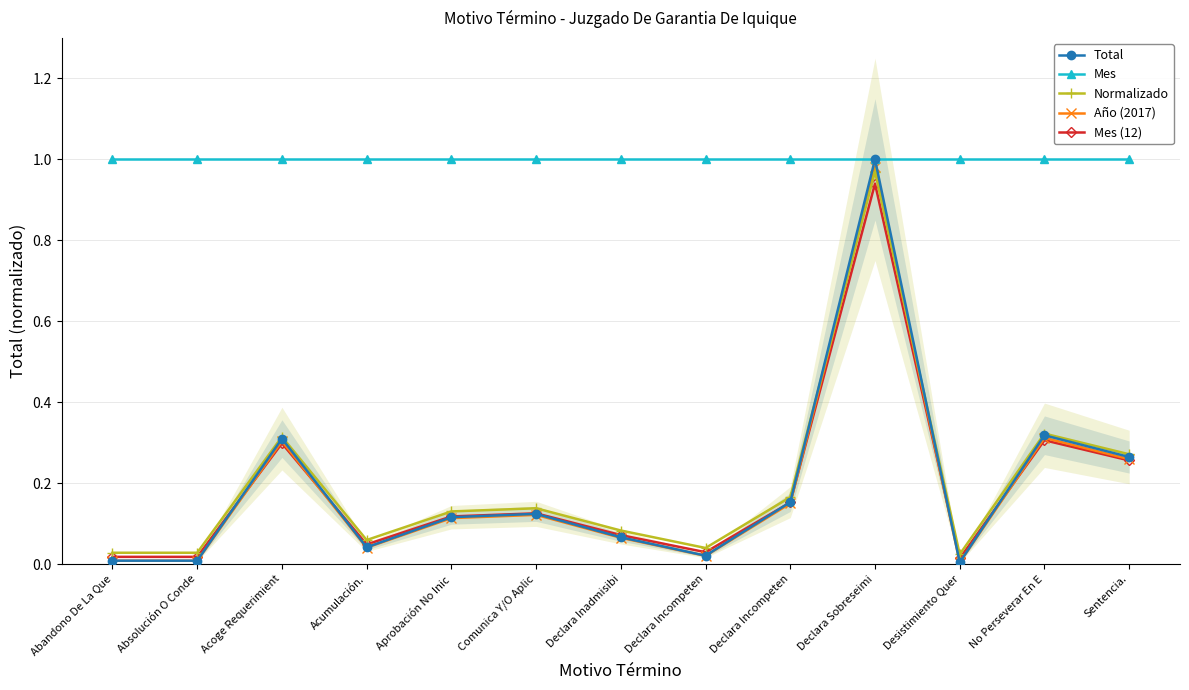

Rank the series at Acoge Requerimient from lowest to highest value.

Mes (12), Año (2017), Total, Normalizado, Mes